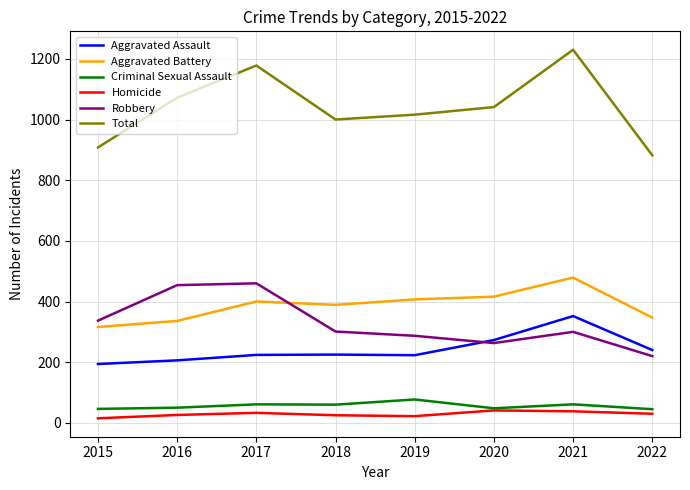

What value does the Total series have at 2020?

1041